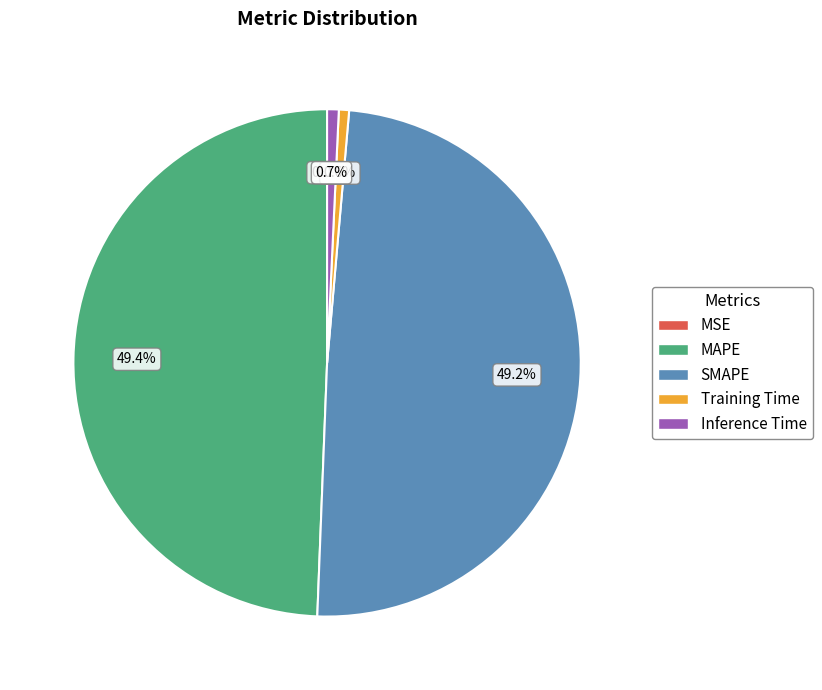

Between Inference Time and MAPE, which is larger?

MAPE